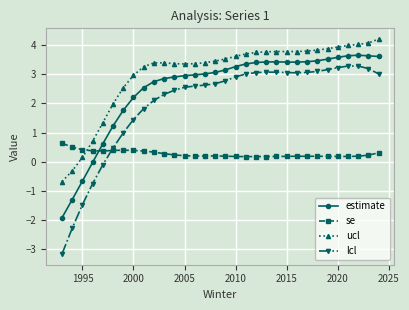

Which series has the widest spread of values?

lcl